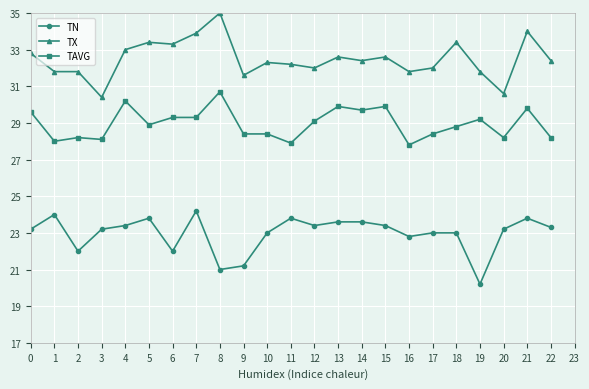

What is the spread (max minus min) of values at 10?

9.3